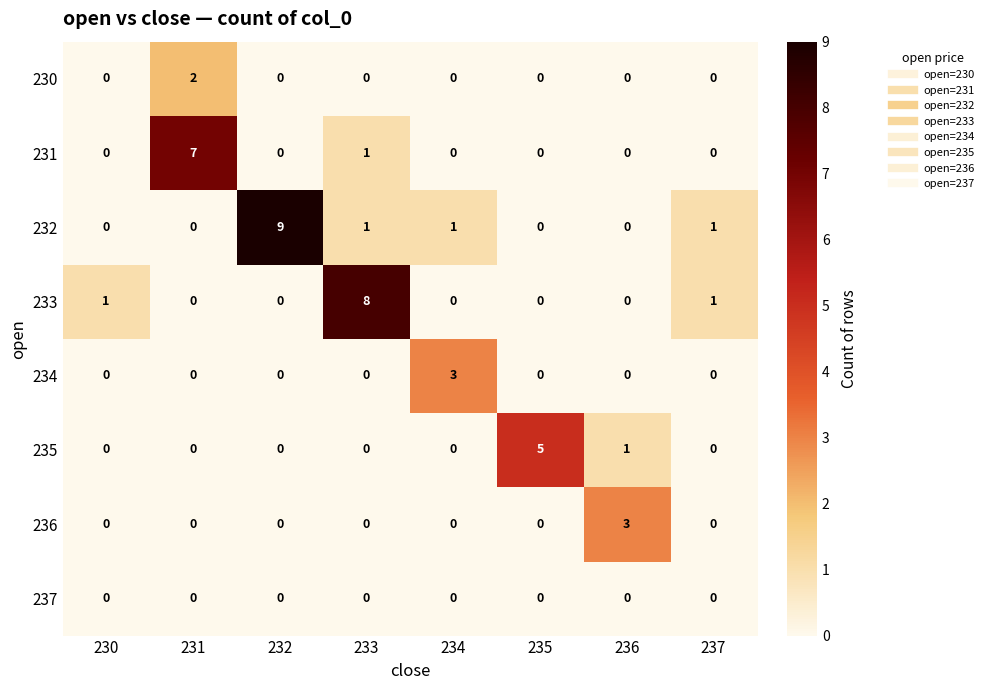

The value of 237 at 230 is 0. True or false?

True